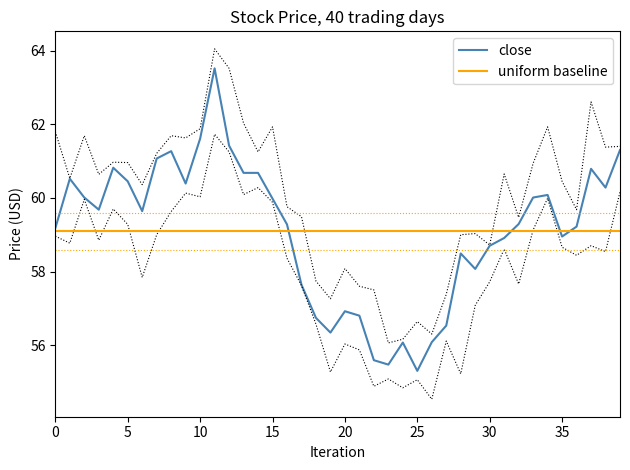

What is the spread (max minus min) of values at 35?

2.2